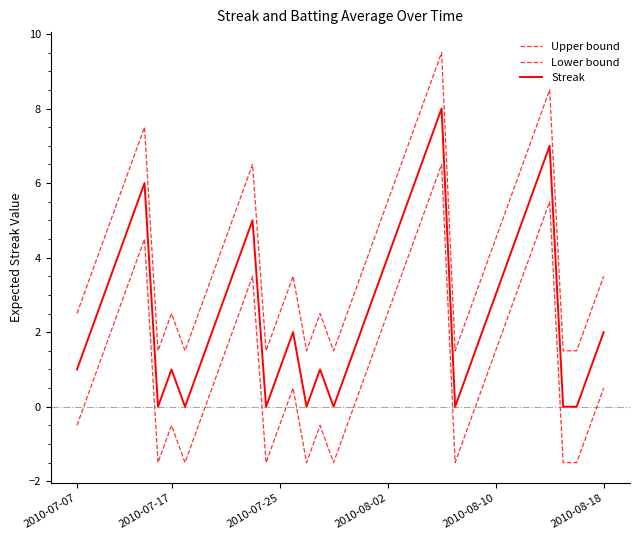

What is the smallest value displayed?

-1.5